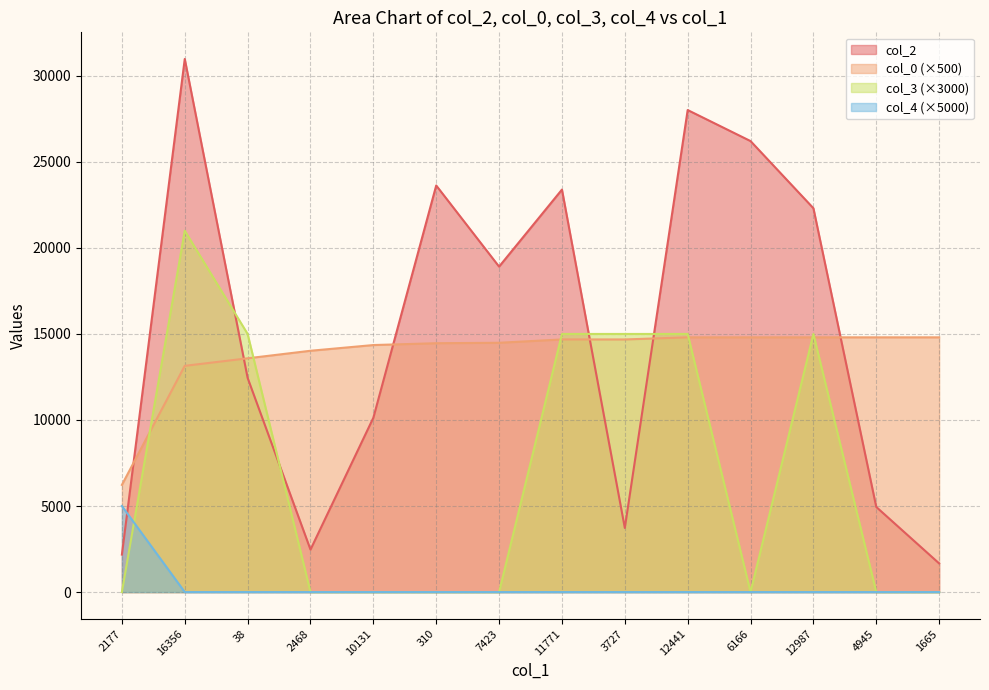

Reading left to right, transcribe all the data shown in this chart.

col_2: 2177.0	30979.0	12448.0	2468.0	10131.0	23628.0	18913.0	23390.0	3727.0	28012.0	26209.0	22306.0	4945.0	1665.0
col_0: 6228.2	13146.9	13585.1	14023.3	14355.1	14461.6	14487.4	14680.7	14680.7	14803.7	14803.7	14803.7	14803.7	14803.7
col_3: 0.0	21000.0	15000.0	0.0	0.0	0.0	0.0	15000.0	15000.0	15000.0	0.0	15000.0	0.0	0.0
col_4: 5000.0	0.0	0.0	0.0	0.0	0.0	0.0	0.0	0.0	0.0	0.0	0.0	0.0	0.0